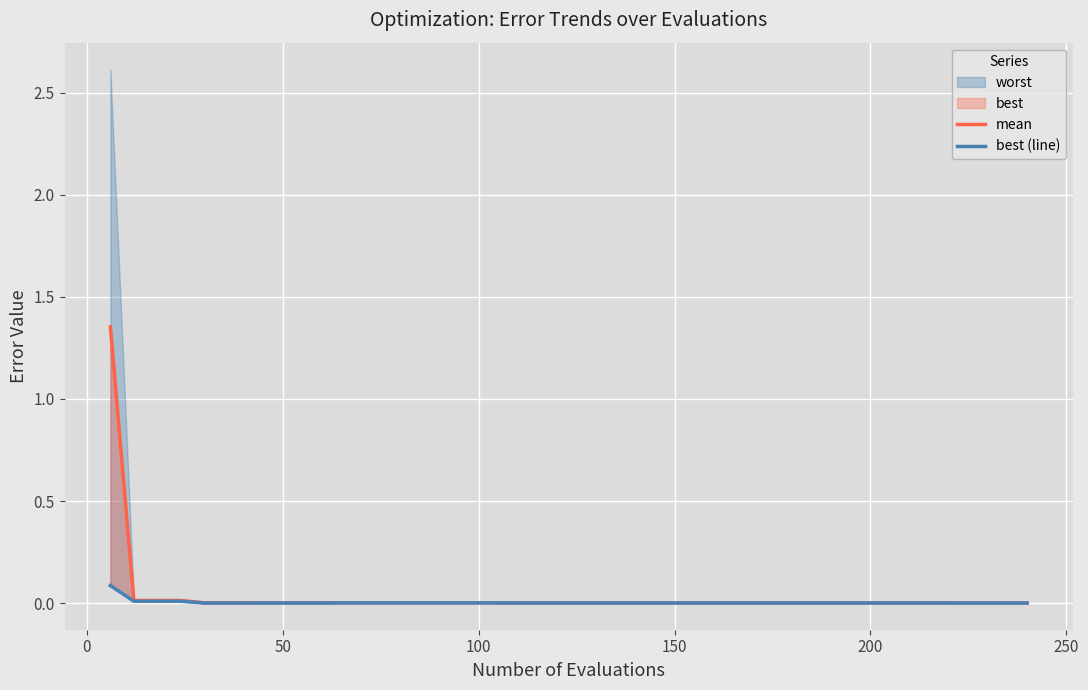

True or false: mean and best (line) cross at least once.

False